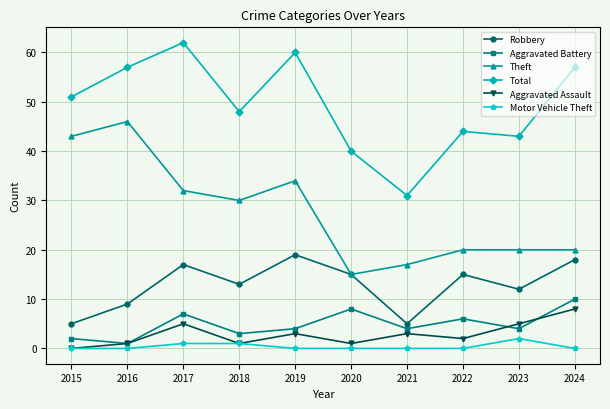

List the series in order of their peak value, lowest first.

Motor Vehicle Theft, Aggravated Assault, Aggravated Battery, Robbery, Theft, Total